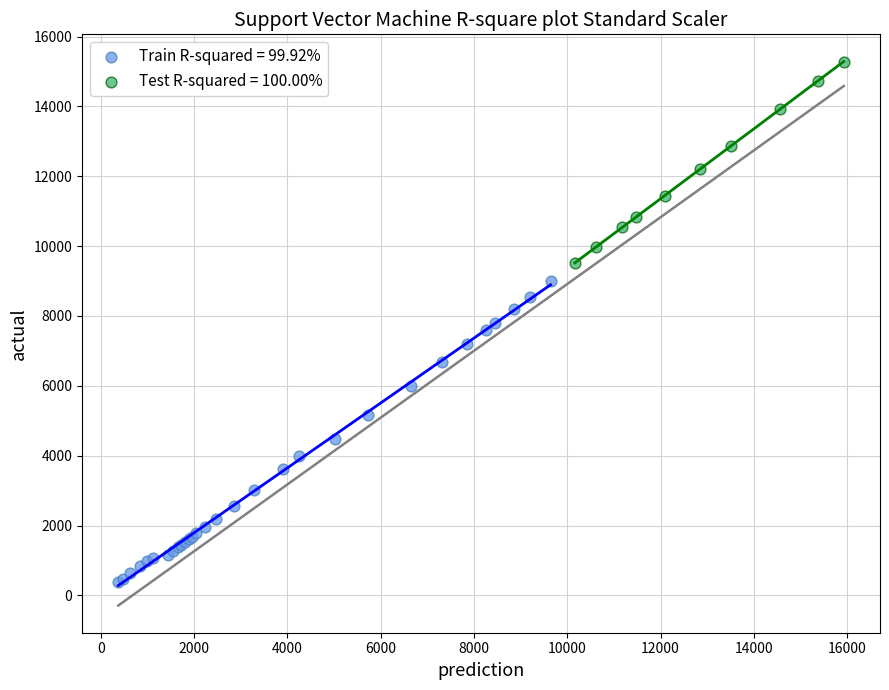

Which series has the largest Y range (max minus min)?

Train R-squared = 99.92%